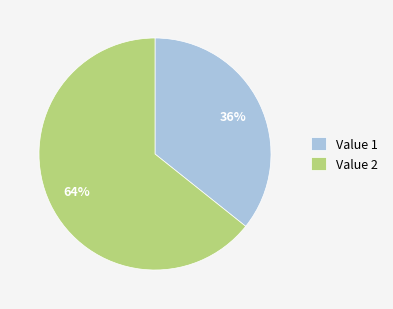

True or false: Value 2 accounts for 64% of the total.

True